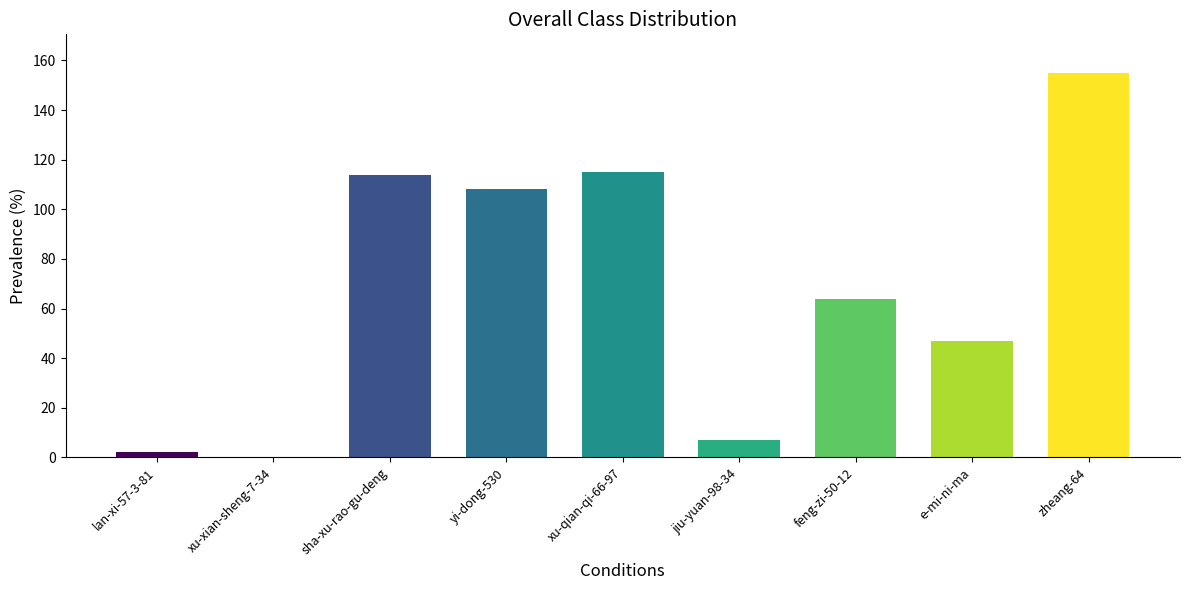

What is the sum of the values at jiu-yuan-98-34 and feng-zi-50-12?

71